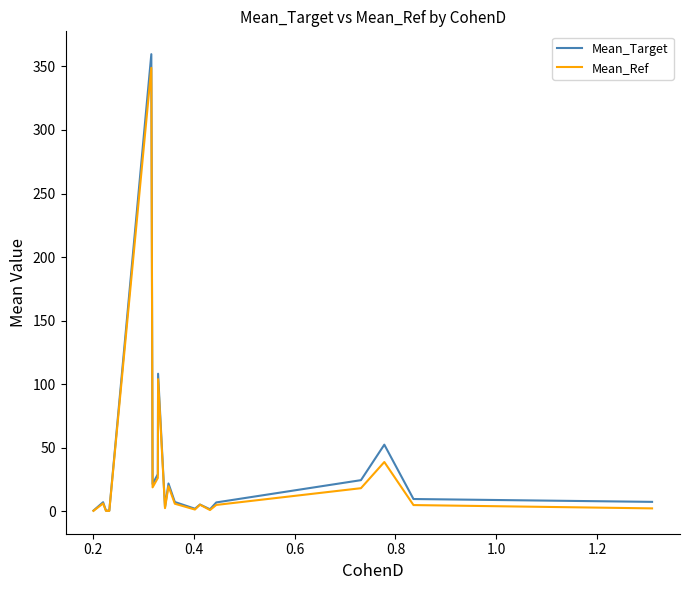

What are all the series names shown in the legend?

Mean_Target, Mean_Ref